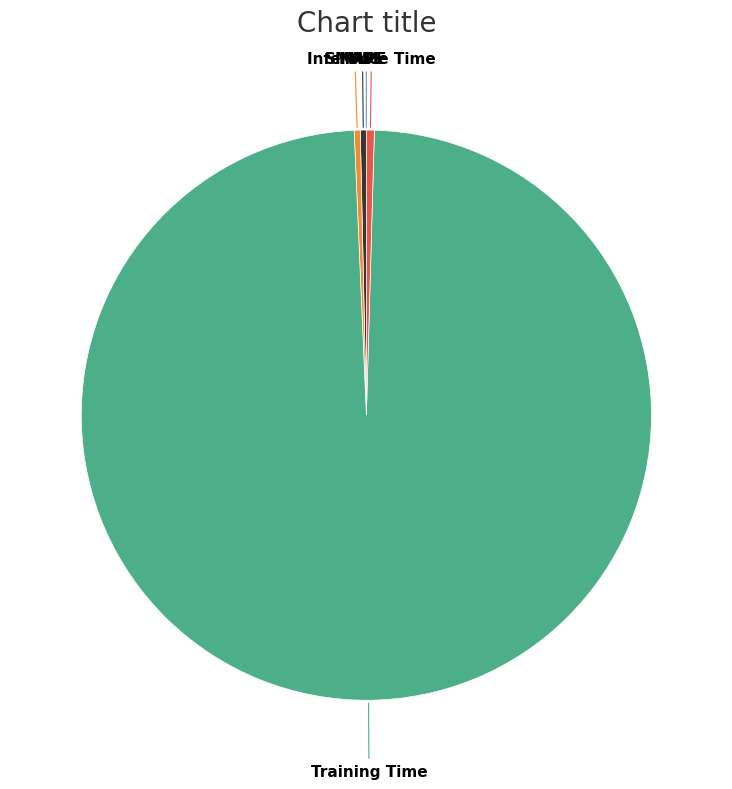

Is there a majority slice in this chart?

Yes